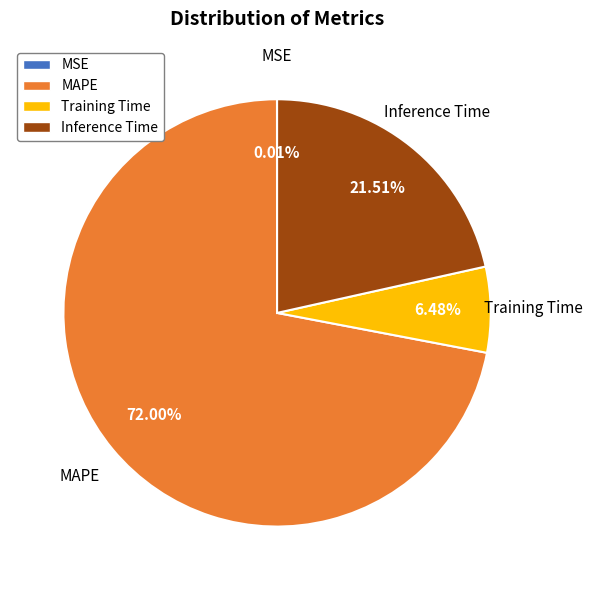

True or false: Inference Time accounts for 35% of the total.

False